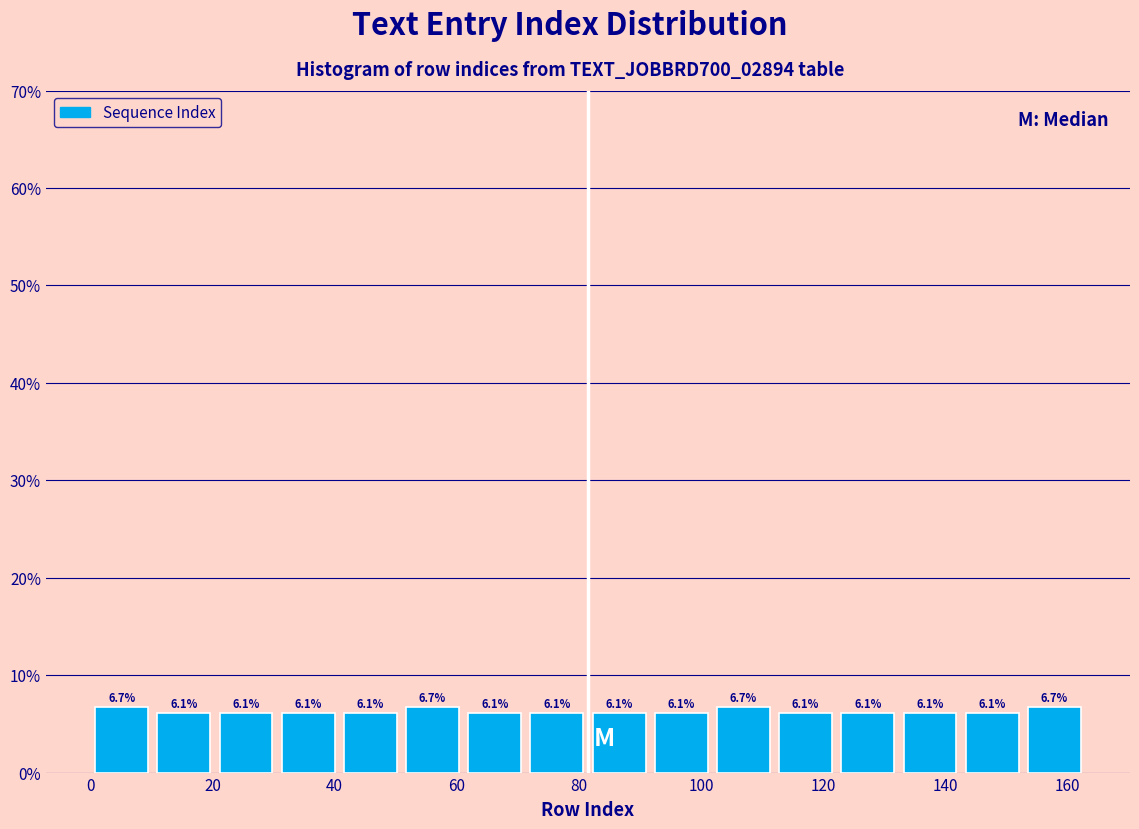

Reading left to right, transcribe this chart: for each bar, give the range it covers on the x-axis and its height. The bar edges are not printed on the chart, so give them approximately, as read against the axis.

0 to 10: 6.7
10 to 20: 6.1
20 to 30: 6.1
30 to 40: 6.1
40 to 50: 6.1
50 to 62: 6.7
62 to 72: 6.1
72 to 82: 6.1
82 to 92: 6.1
92 to 102: 6.1
102 to 112: 6.7
112 to 122: 6.1
122 to 132: 6.1
132 to 142: 6.1
142 to 152: 6.1
152 to 164: 6.7